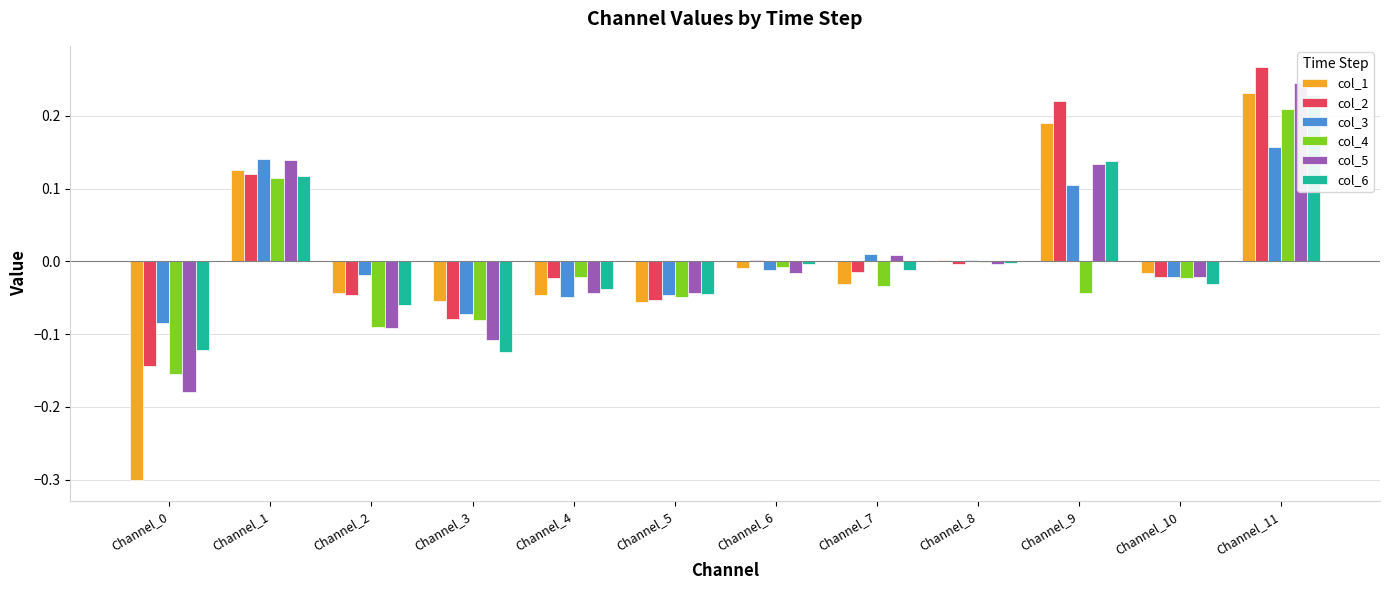

Which label corresponds to the largest value in the chart?

Channel_11